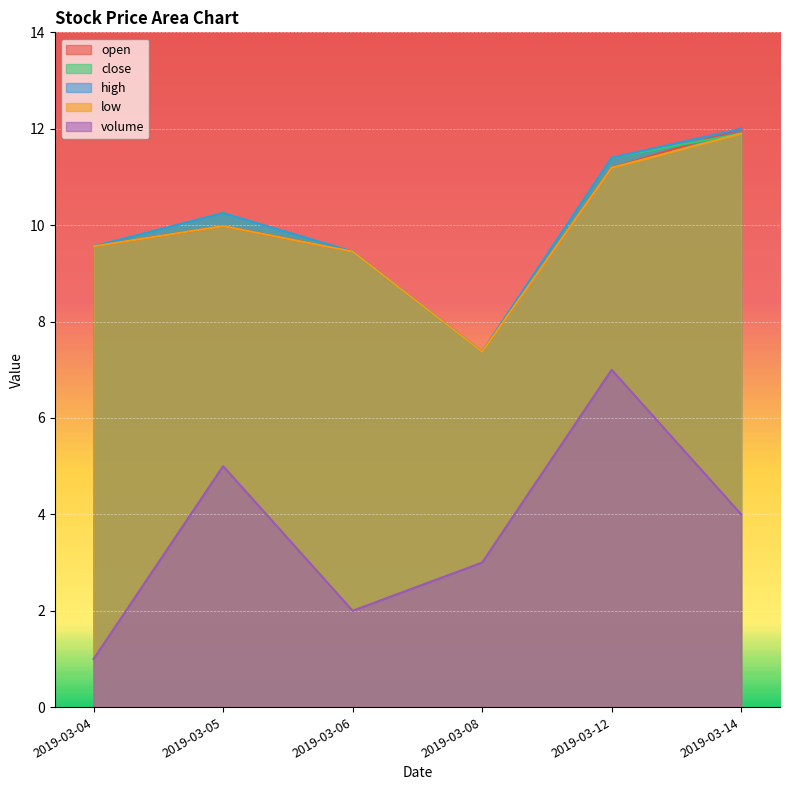

What is the difference between the maximum and second lowest values in the open series?

2.6